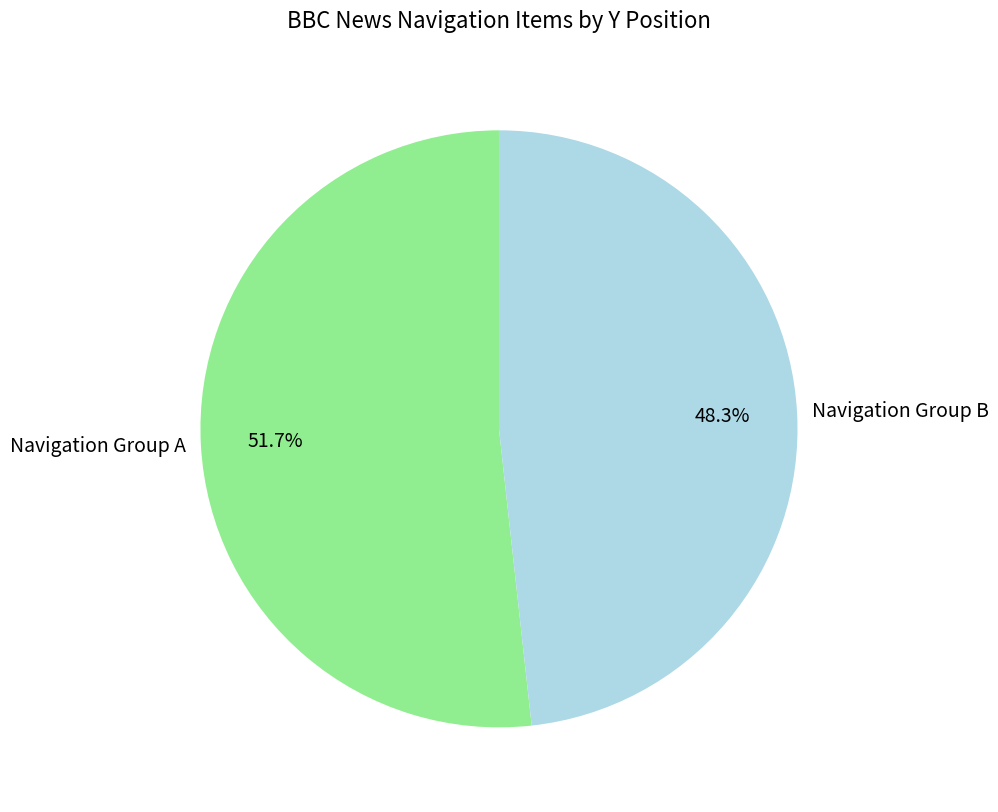

Rank the categories by value from highest to lowest.

Navigation Group A, Navigation Group B